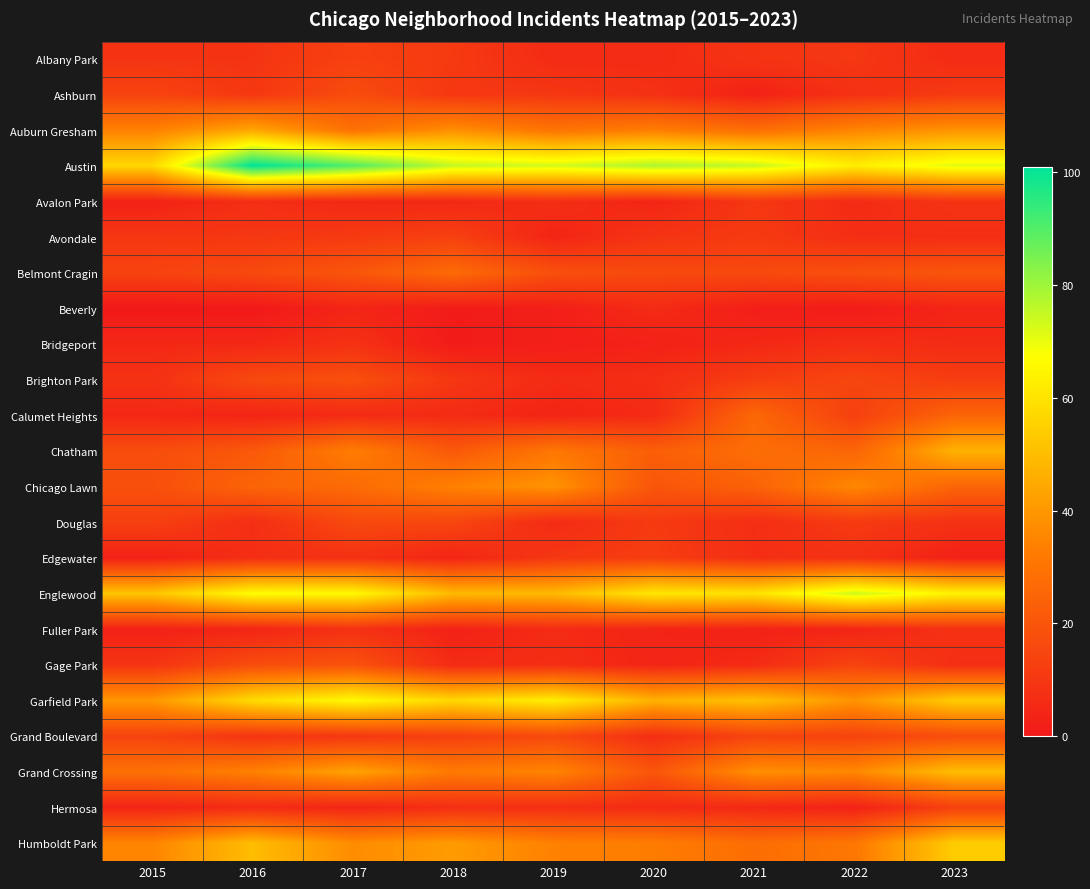

At how many categories does at least one series exceed 79?

2